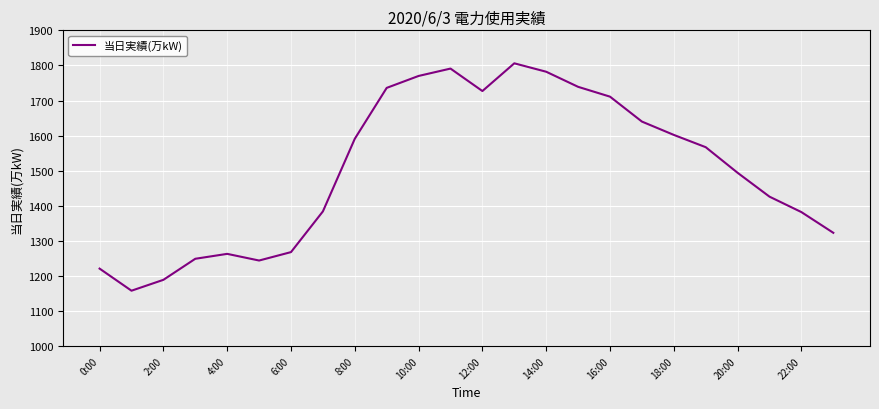

How many lines are shown in the chart?

1